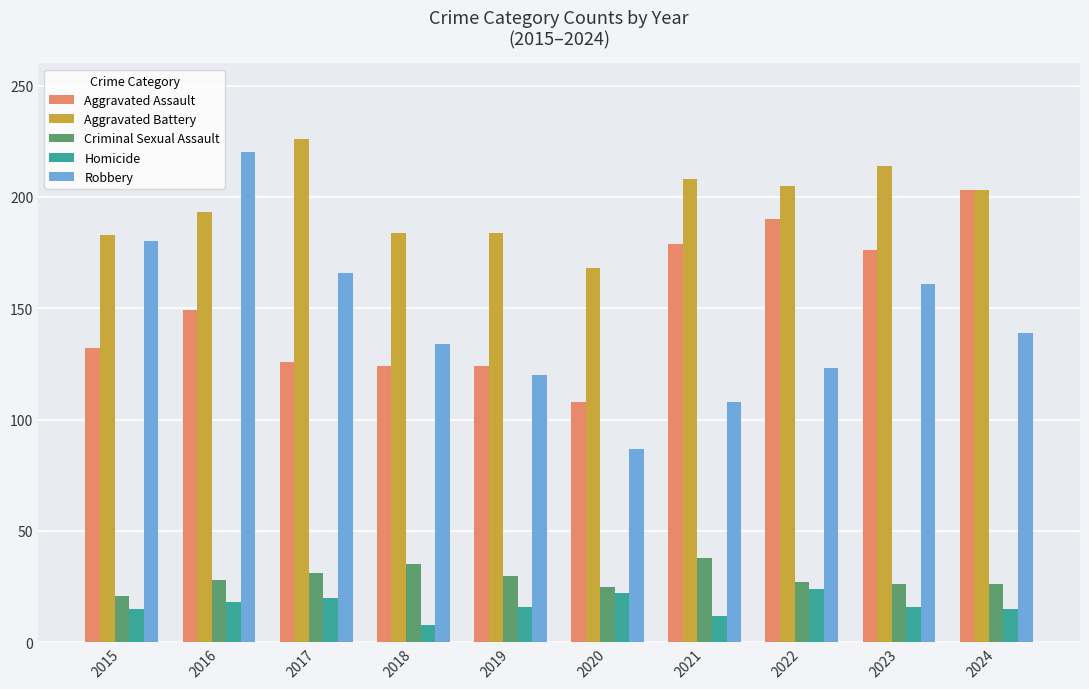

Is it true that Aggravated Battery equals 205 at 2022?

True